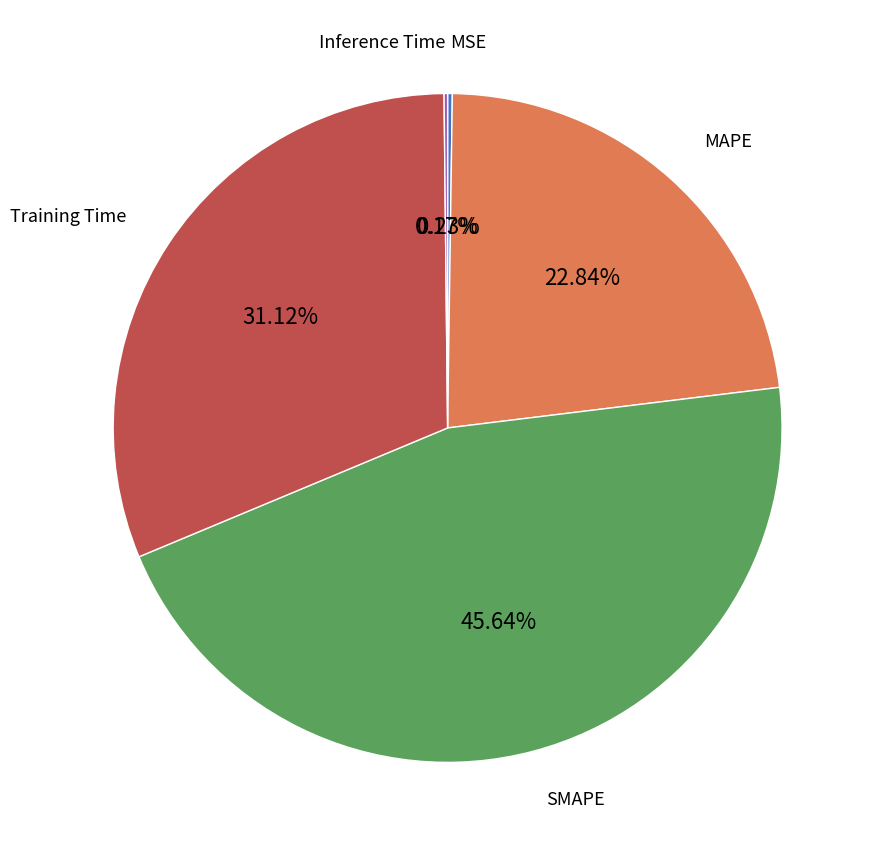

Is there a majority slice in this chart?

No